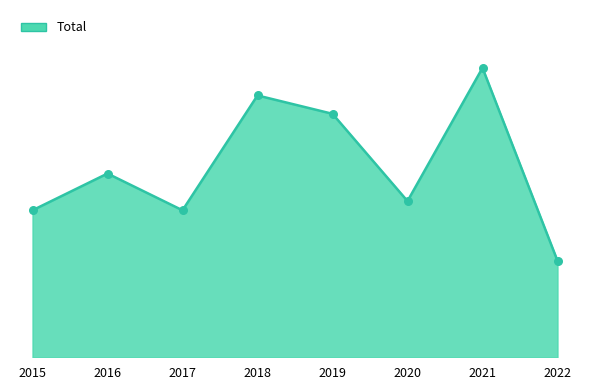

Does the chart have visible grid lines?

No